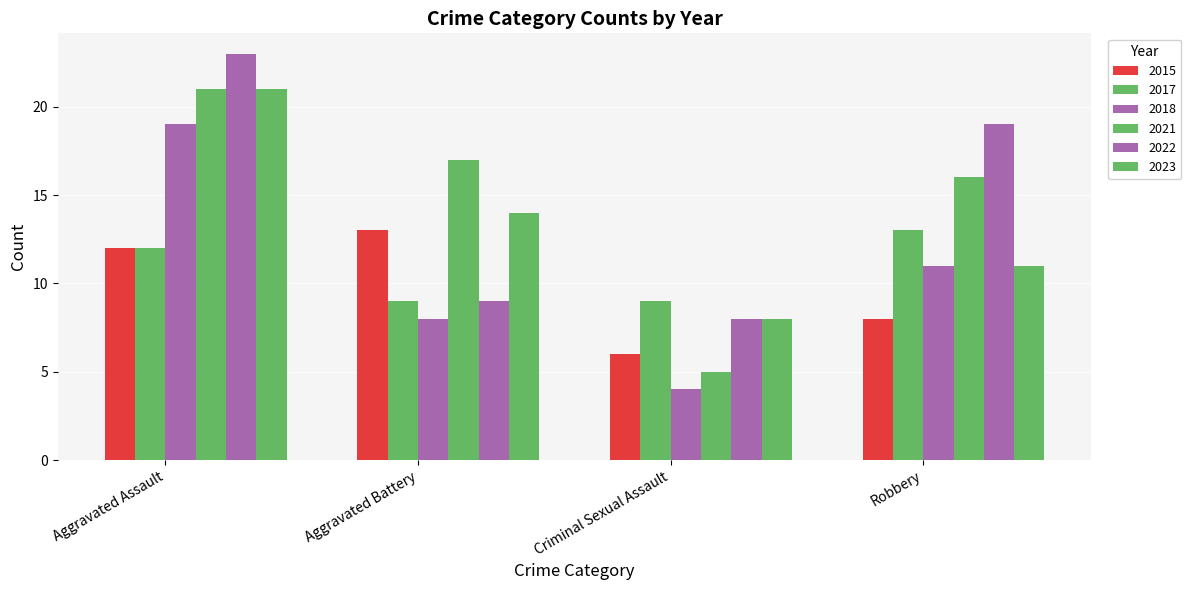

Which category has the highest value in the 2022 series?

Aggravated Assault